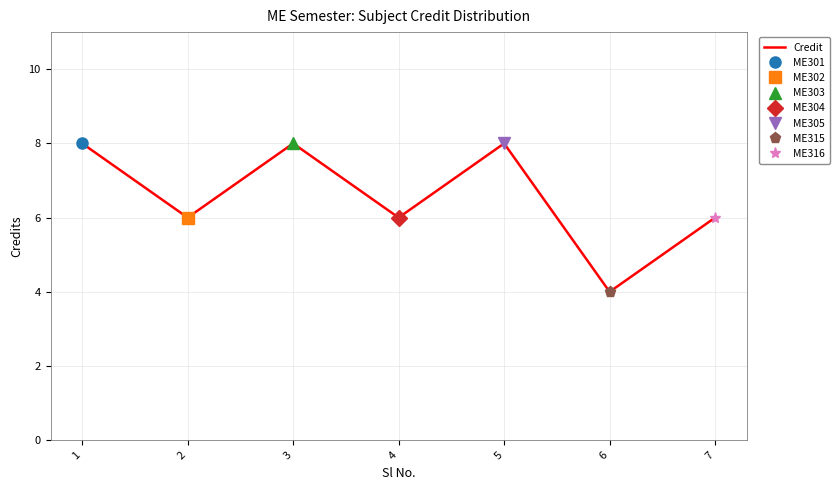

Where is the data nearest to the value 6?

2